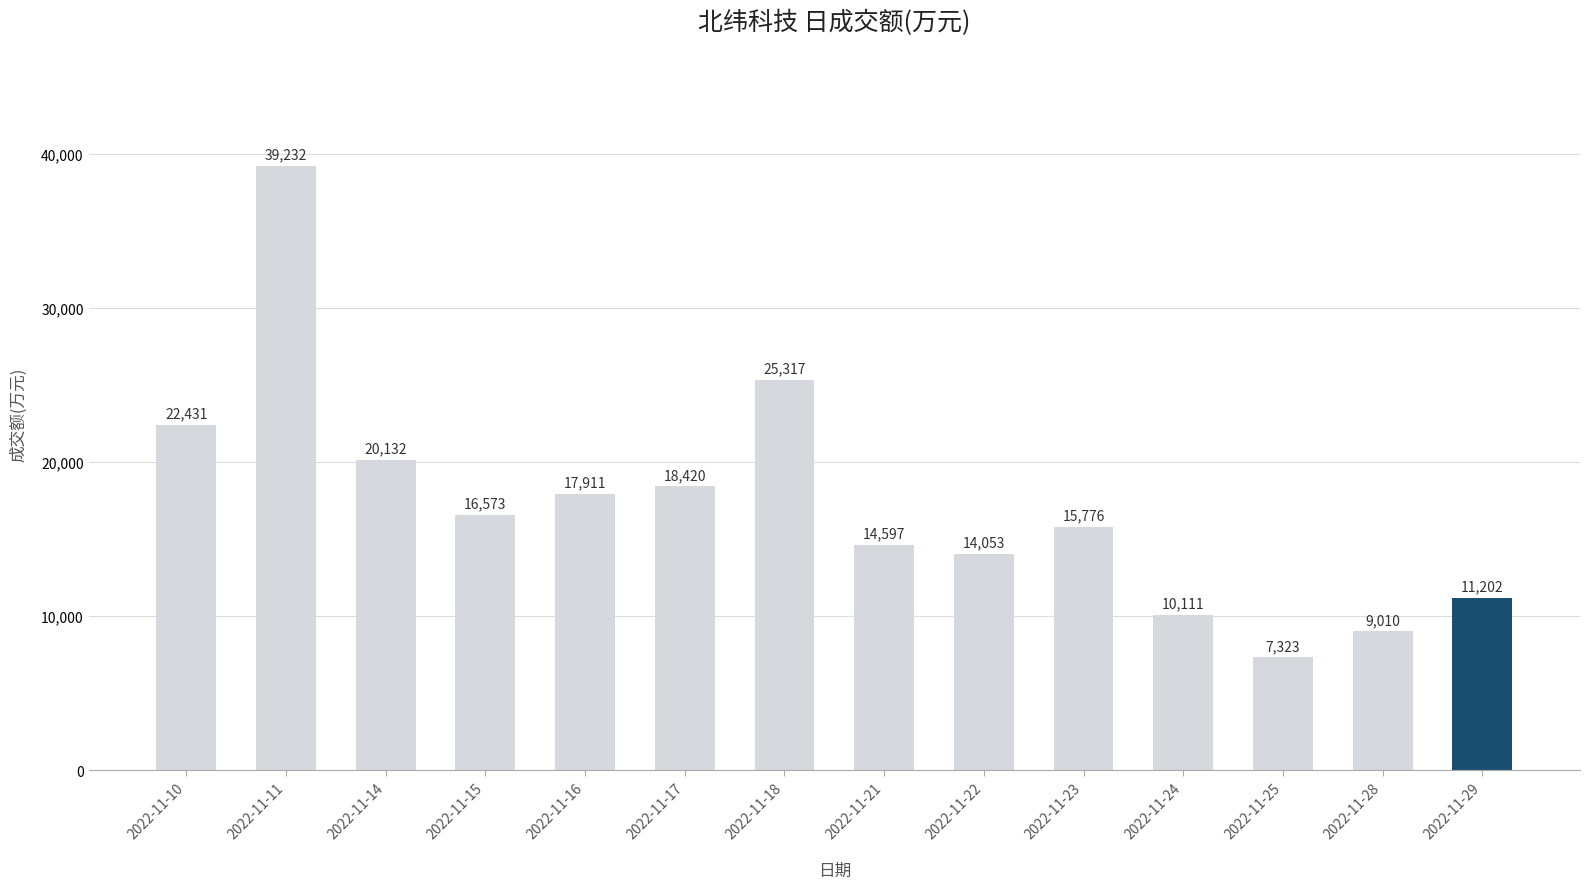

The value at 2022-11-29 is 20156. True or false?

False